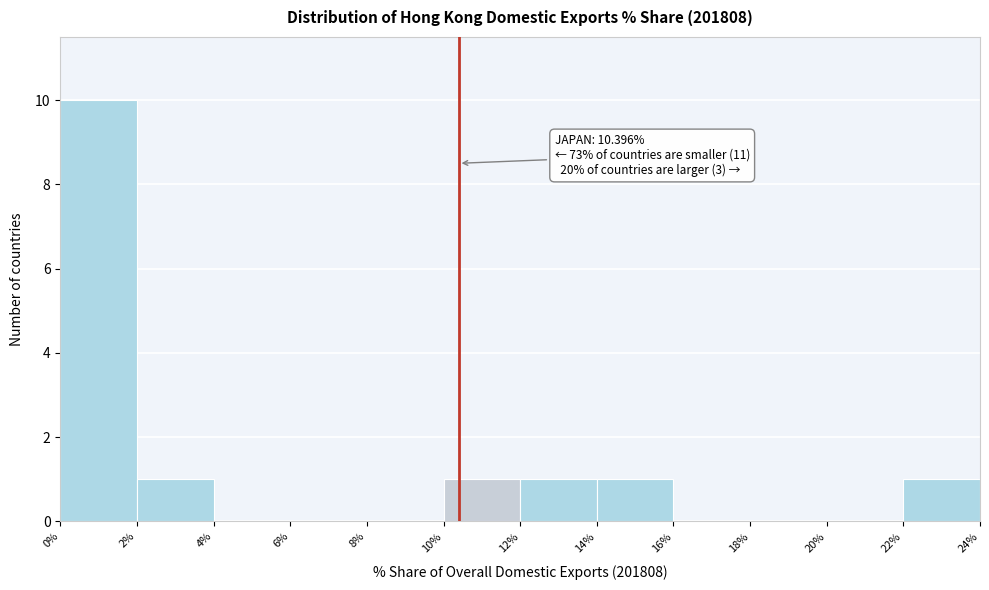

Which range on the x-axis has the tallest bar?

0% to 2%